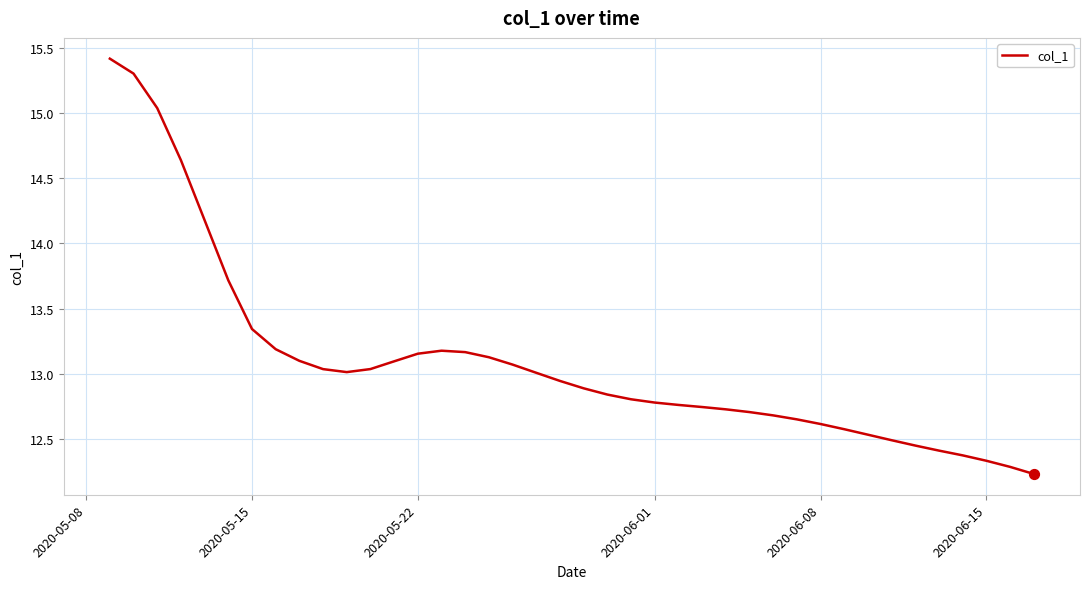

What is the greatest value displayed?

15.4